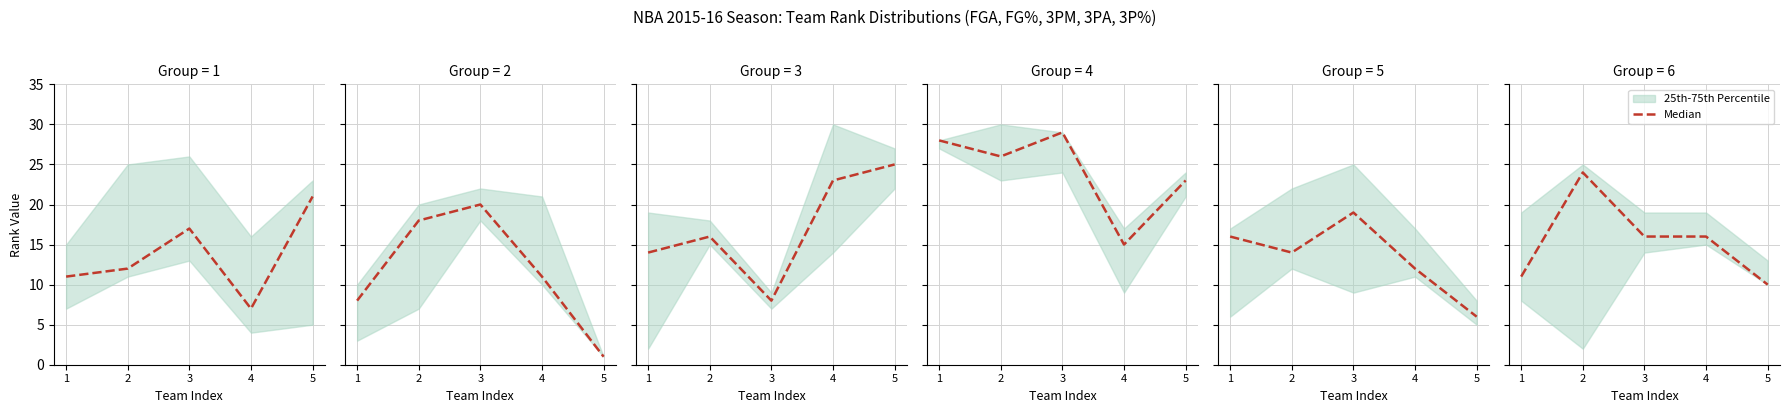

List the labels in order of value, largest first.

2, 3, 4, 1, 5